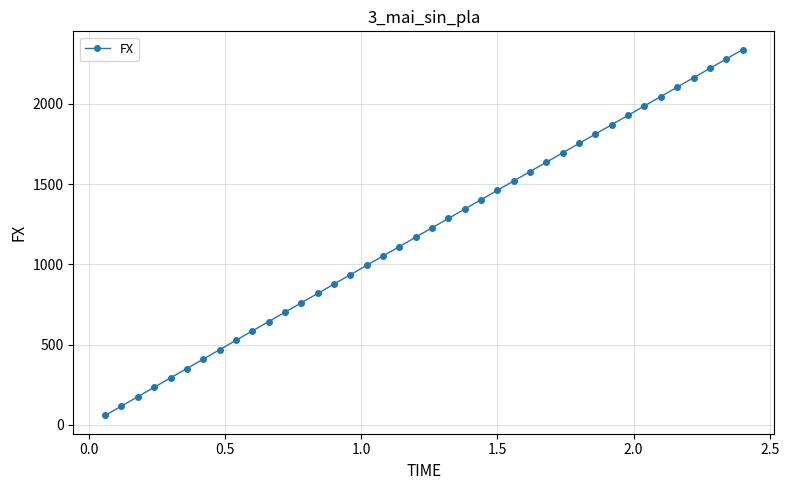

What is the difference between the maximum and minimum values?

2280.1